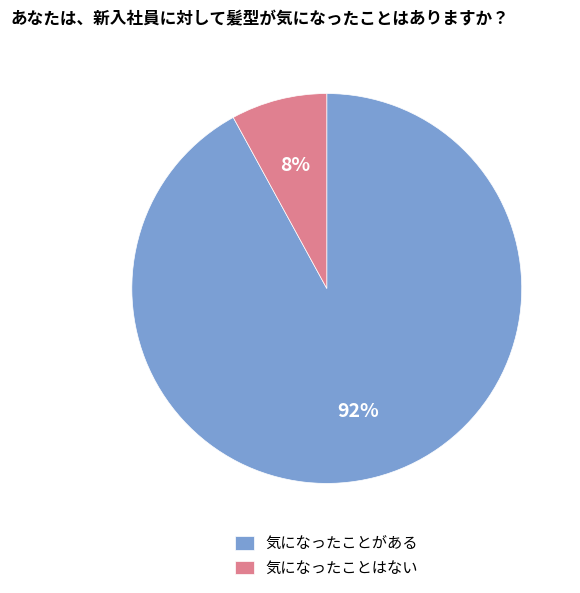

Which has a higher value, 気になったことはない or 気になったことがある?

気になったことがある